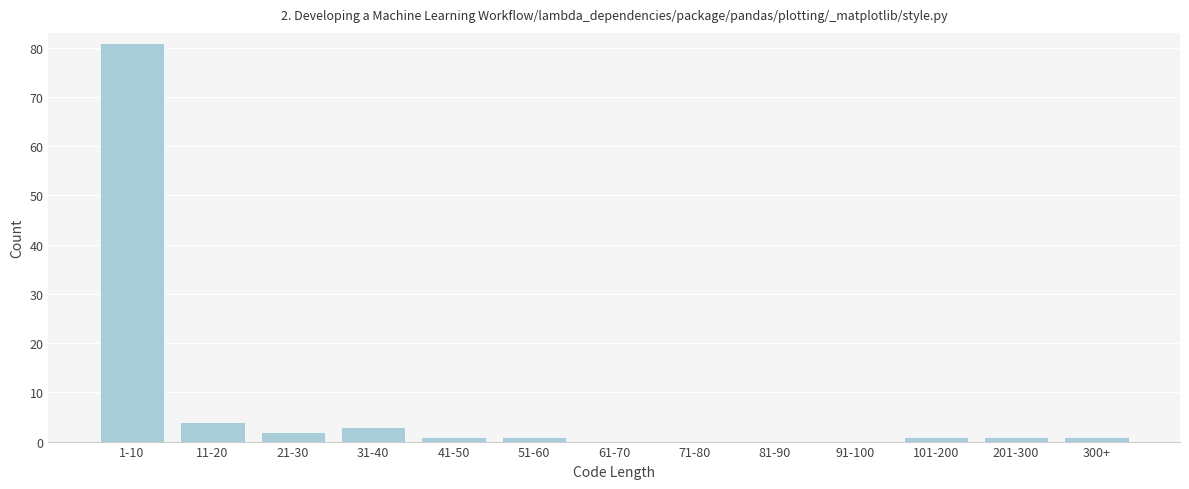

Reading left to right, what are all the values shown in this chart?

1-10=81	11-20=4	21-30=2	31-40=3	41-50=1	51-60=1	61-70=0	71-80=0	81-90=0	91-100=0	101-200=1	201-300=1	300+=1